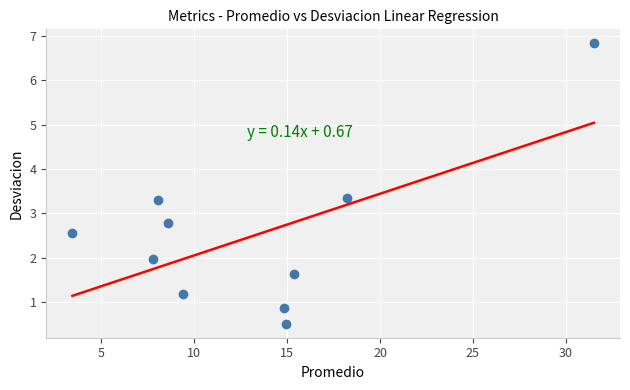

What Y value in the scatter plot is closest to 3?

2.8